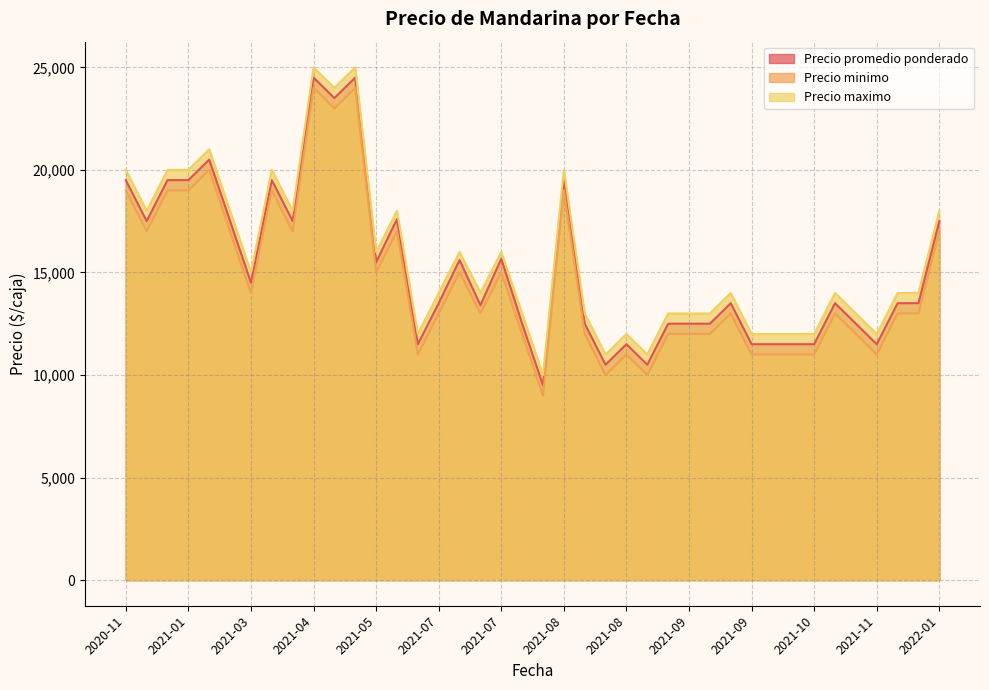

What is the label of the 21st point from the left?

2021-08